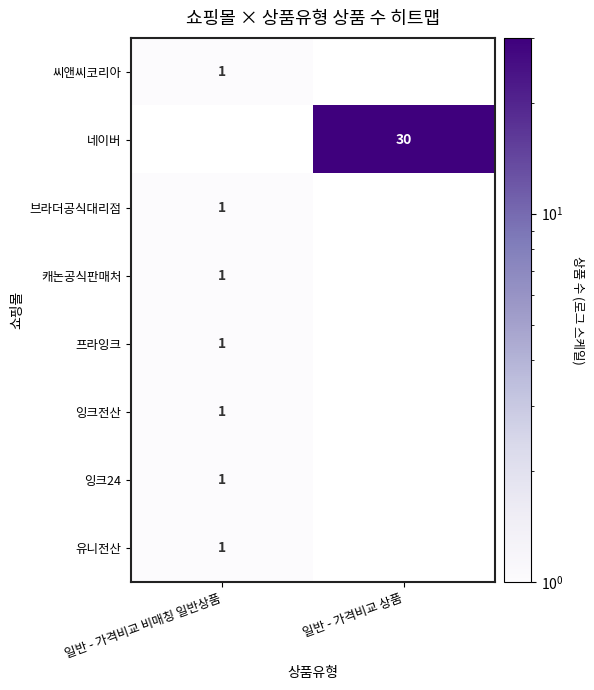

The value of 프라잉크 at 일반 - 가격비교 비매칭 일반상품 is 2. True or false?

False